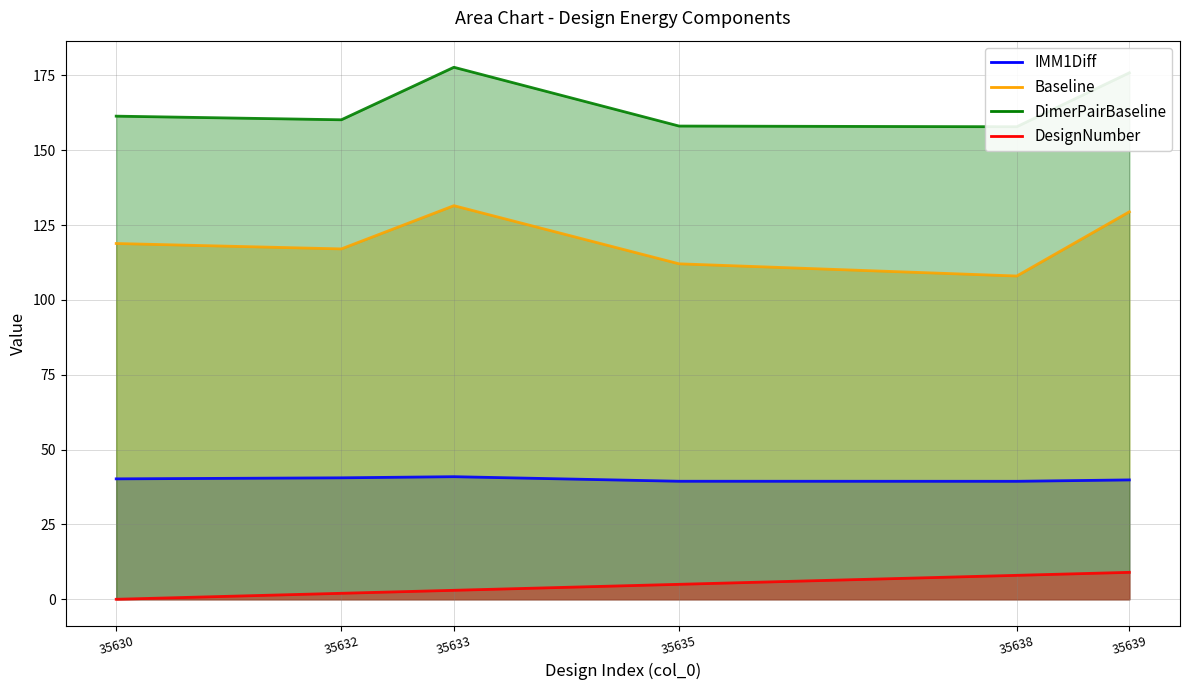

What value does the IMM1Diff series have at 35639?

39.9